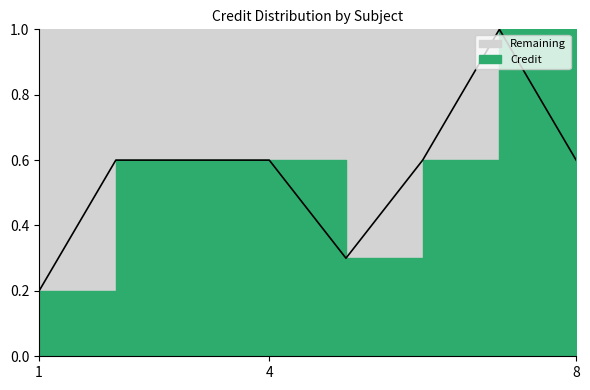

Count the values in the range 0 to 1.

8